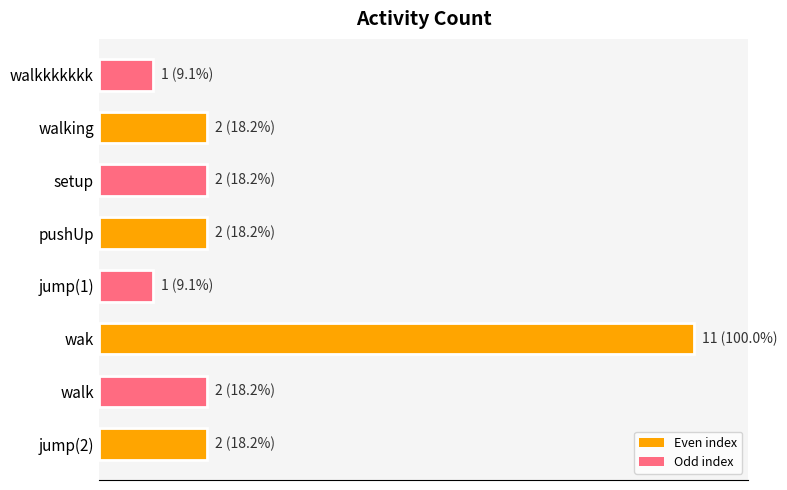

Are the bars horizontal?

Yes